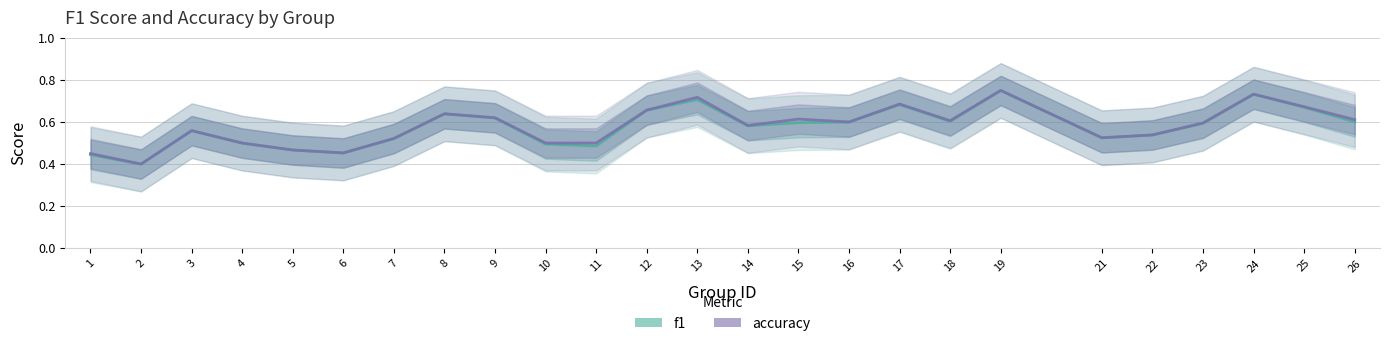

The accuracy series shows 0.2 at 9. True or false?

False